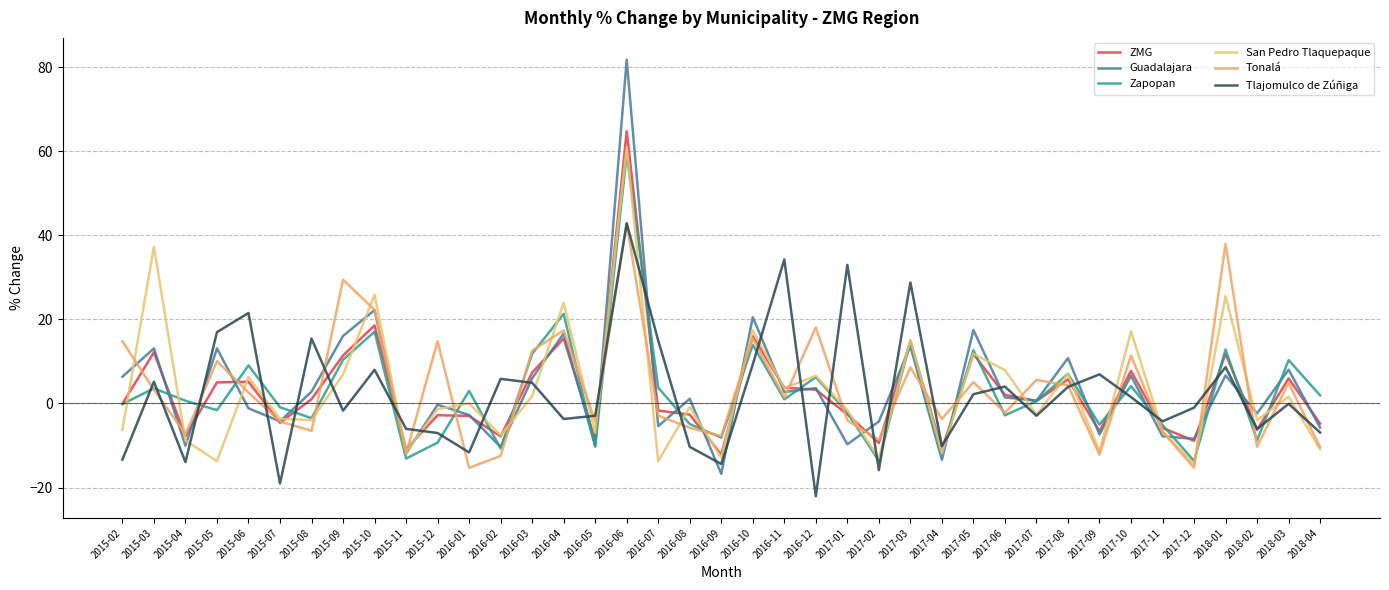

What is the difference between the second highest and minimum values in the Guadalajara series?

39.0